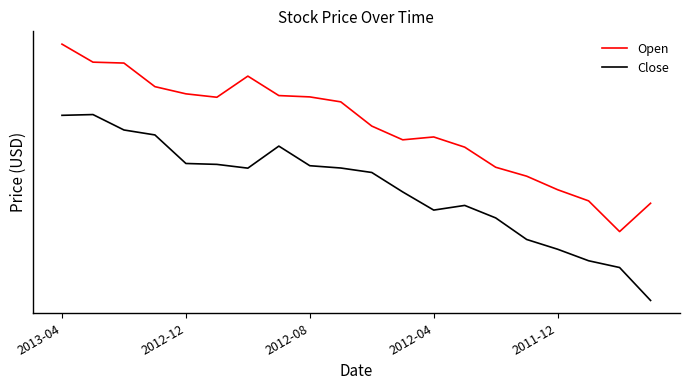

True or false: Close has more than 0 points higher than both neighbors.

True